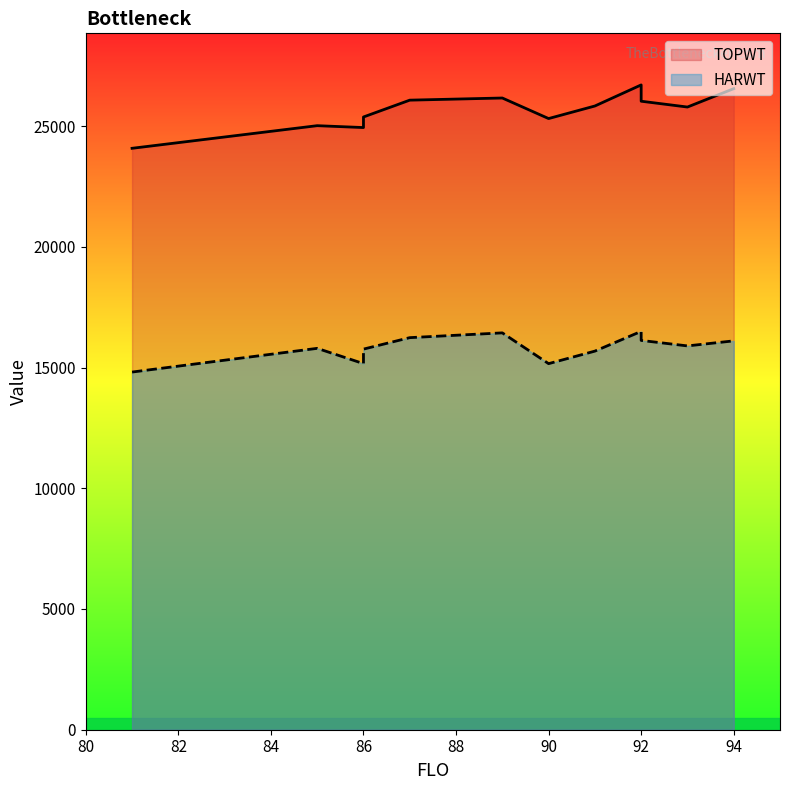

True or false: TOPWT and HARWT intersect in this chart.

False